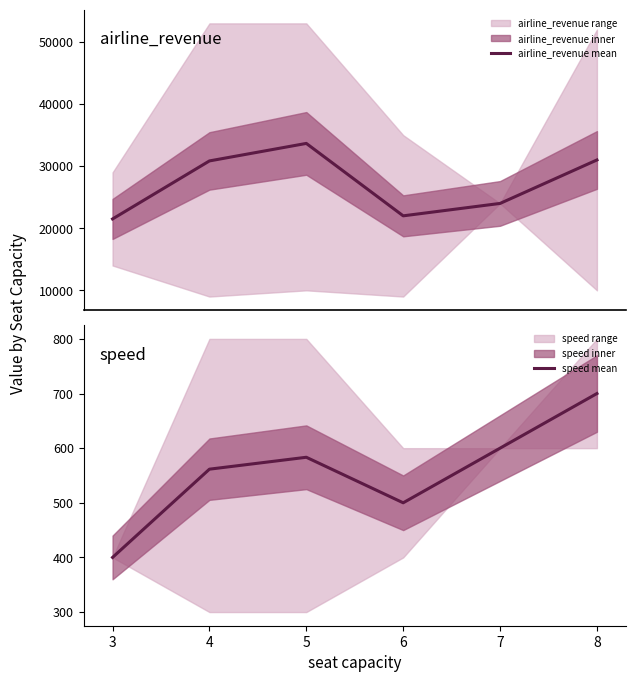

Rank the series at 7 from lowest to highest value.

speed mean, airline_revenue mean